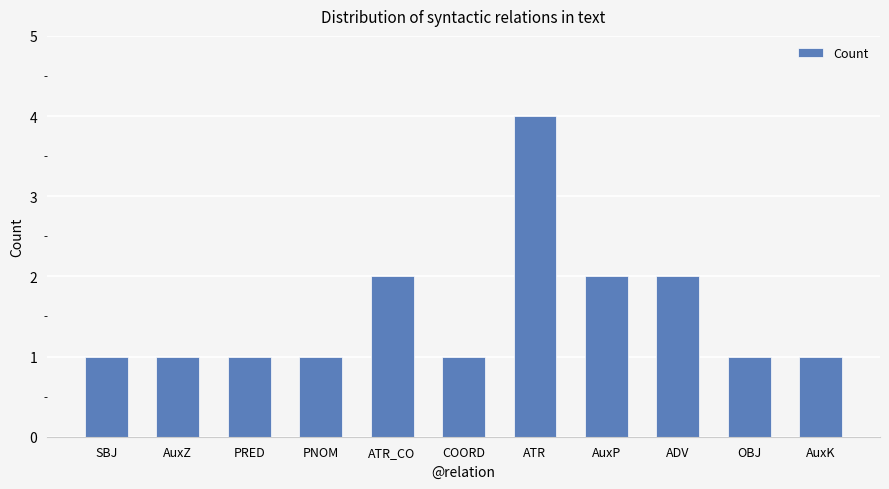

What position from the right is PNOM?

8